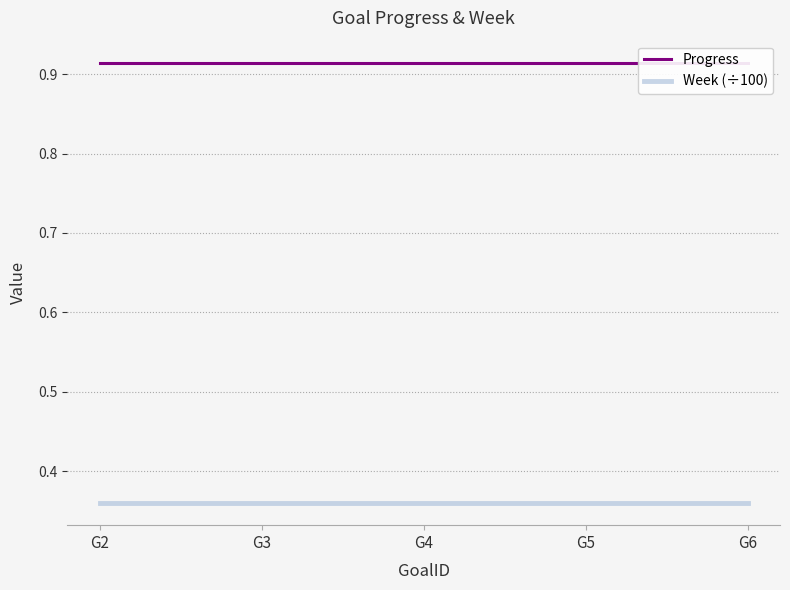

True or false: Progress and Week (÷100) intersect in this chart.

False